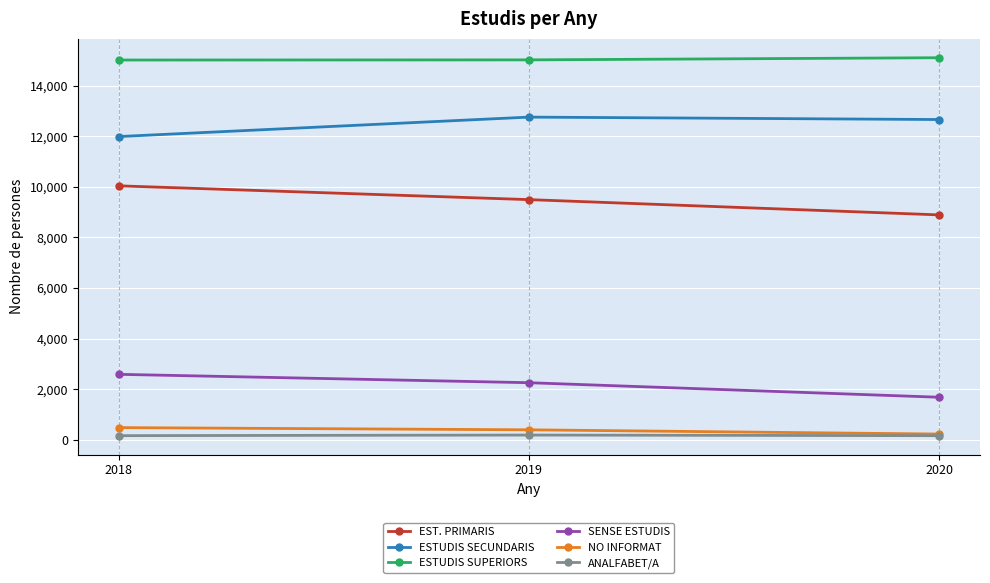

What is the total value across all series at 2019?

40105